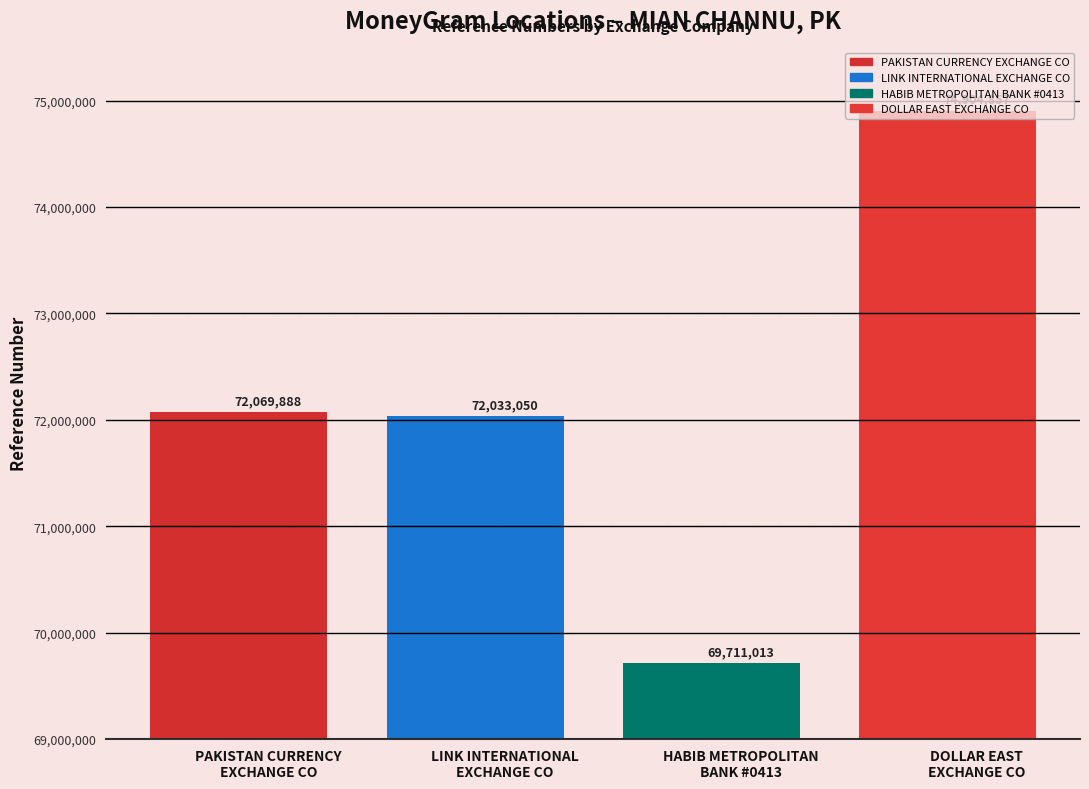

Reading right to left, transcribe all the data shown in this chart.

74904857	69711013	72033050	72069888